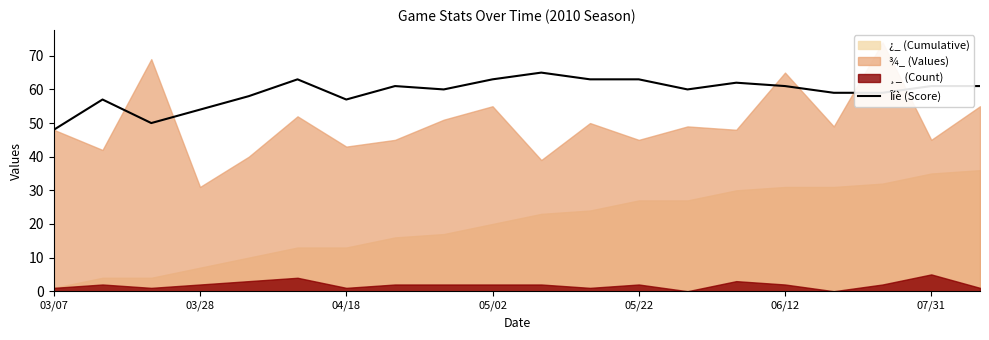

The value of Îíè (Score) at 05/22 is 63. True or false?

True